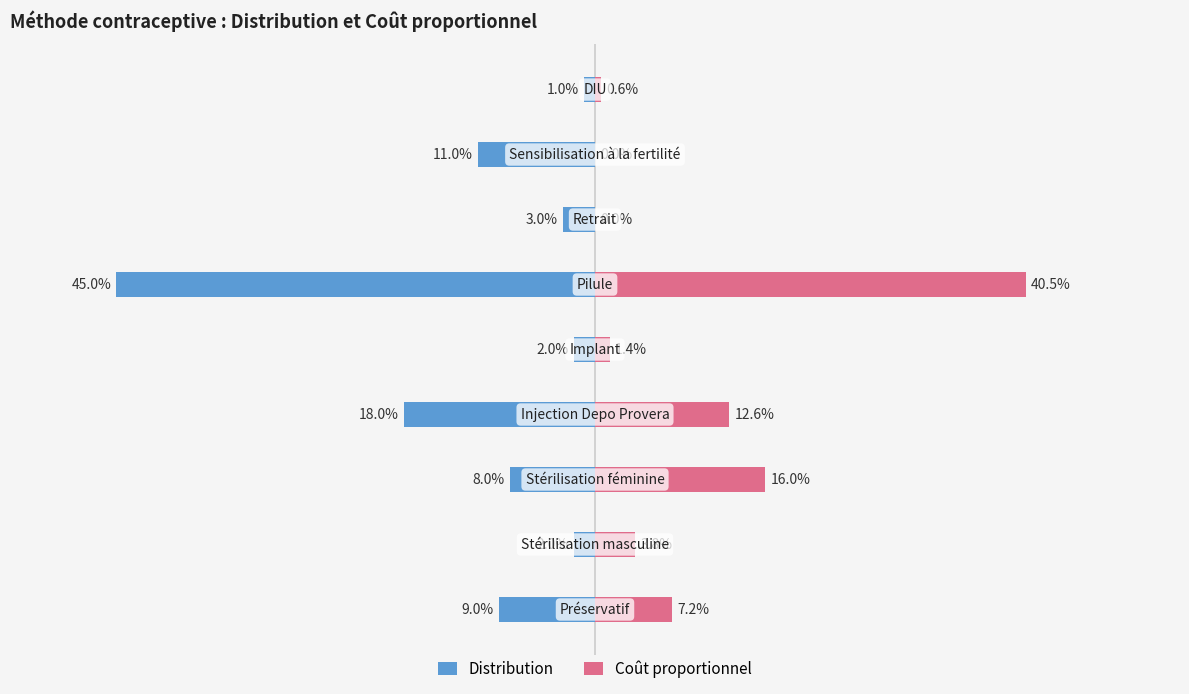

Is the value of Coût proportionnel at 2 greater than the value of Distribution at 0?

Yes